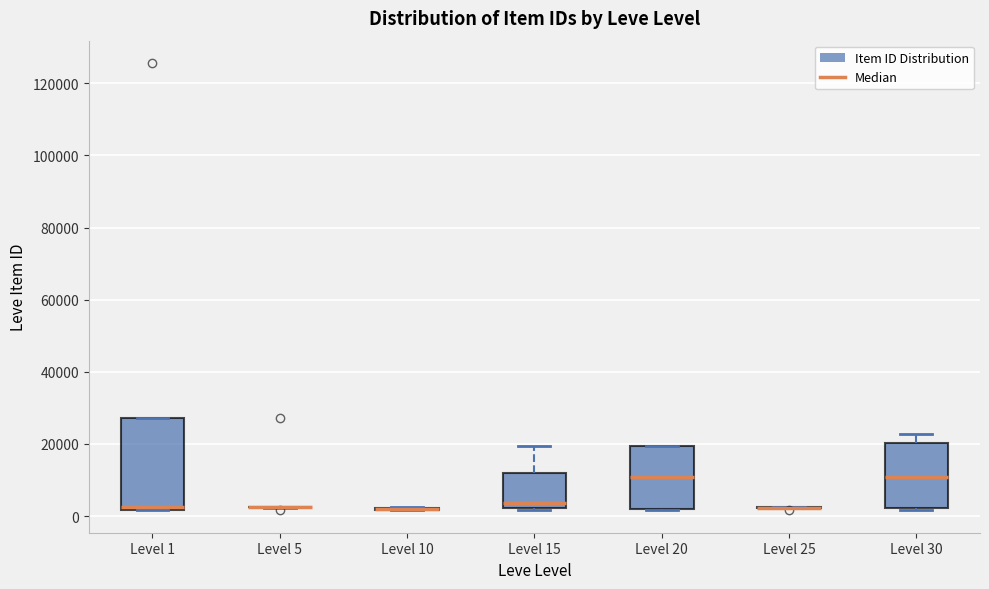

Reading left to right, read every box against the y-axis: the position of its median line, the range the box covers, and the ends of its whiskers. The values are not printed on the chart, so give them approximately, as read against the axis.

Level 1: median 2000 (just above the box's lower edge), box 2000 to 28000, whiskers 2000 to 28000
Level 5: box collapsed to a line at 2000, whiskers 2000 to 2000
Level 10: box collapsed to a line at 2000, whiskers 2000 to 2000
Level 15: median 4000, box 2000 to 12000, whiskers 2000 (just below the box's lower edge) to 20000
Level 20: median 10000, box 2000 to 20000, whiskers 2000 to 20000
Level 25: box collapsed to a line at 2000, whiskers 2000 to 2000
Level 30: median 10000, box 2000 to 20000, whiskers 2000 to 22000